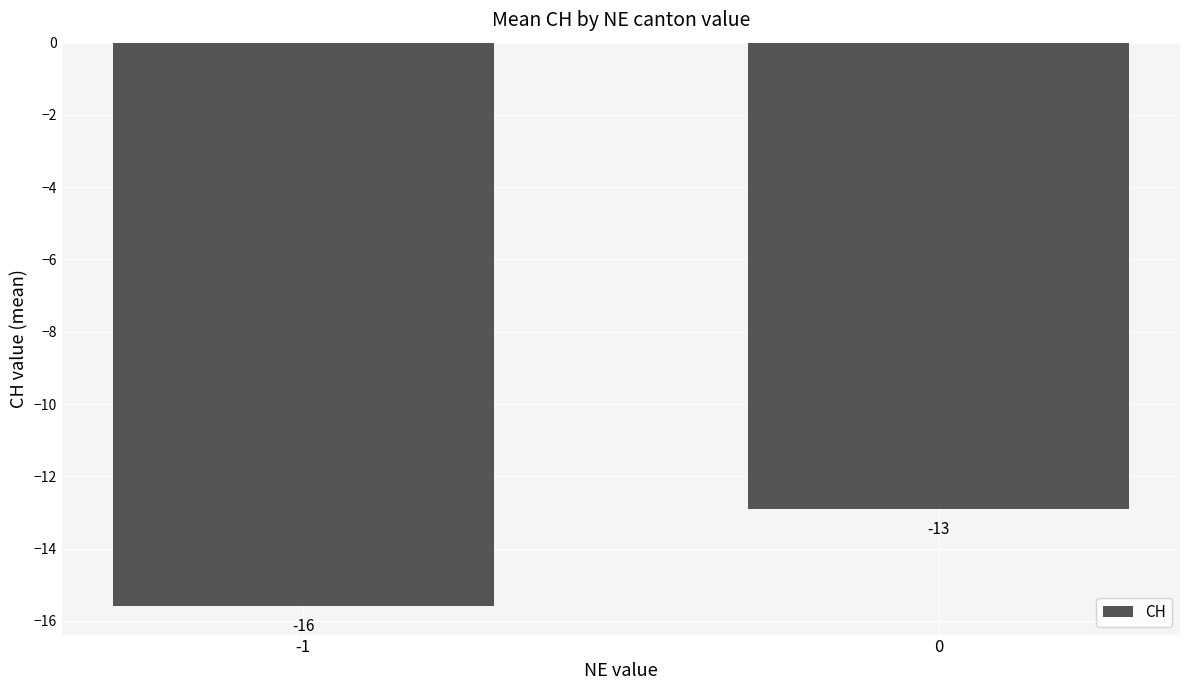

Read the value at -1.

-15.6